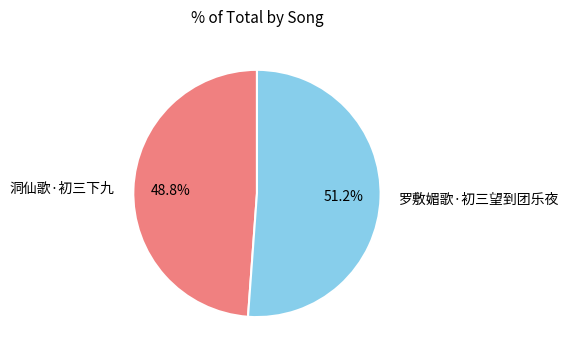

Count the number of slices in the pie.

2